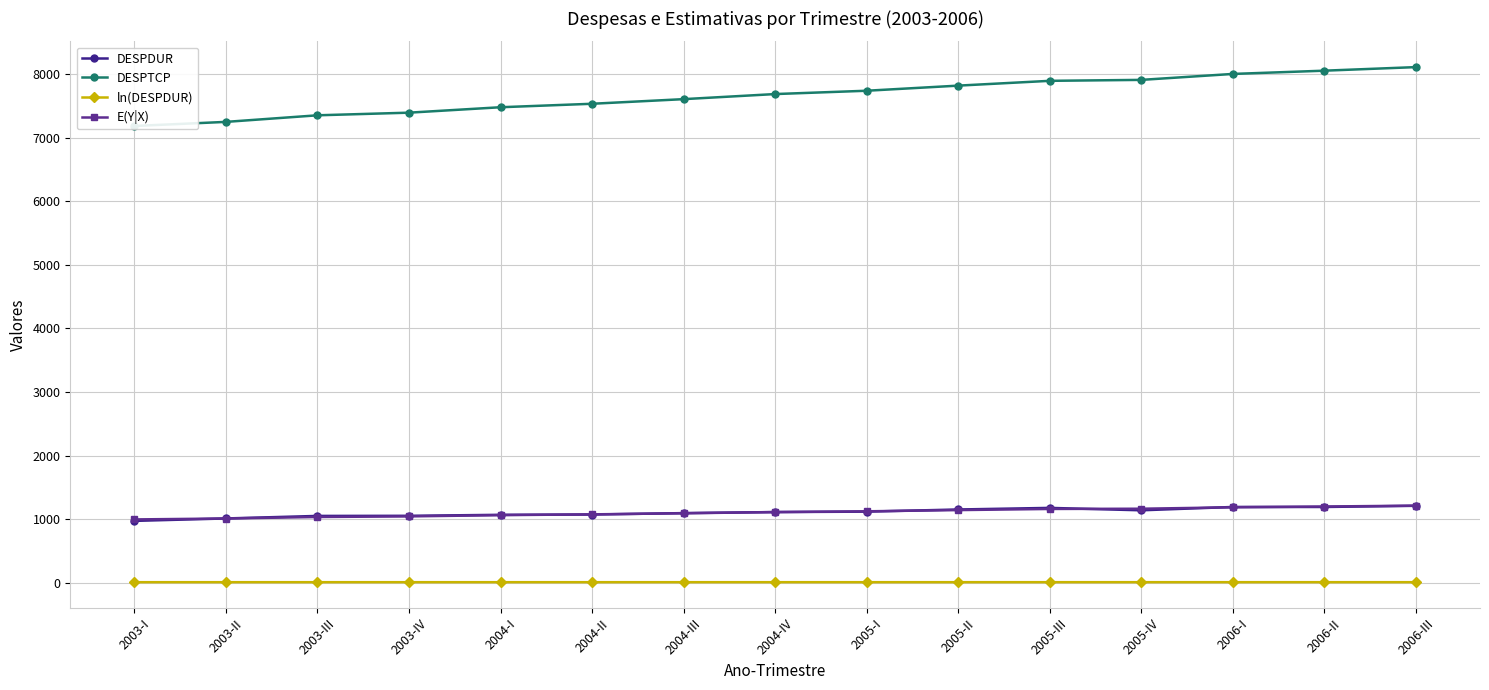

Which series has the widest spread of values?

DESPTCP